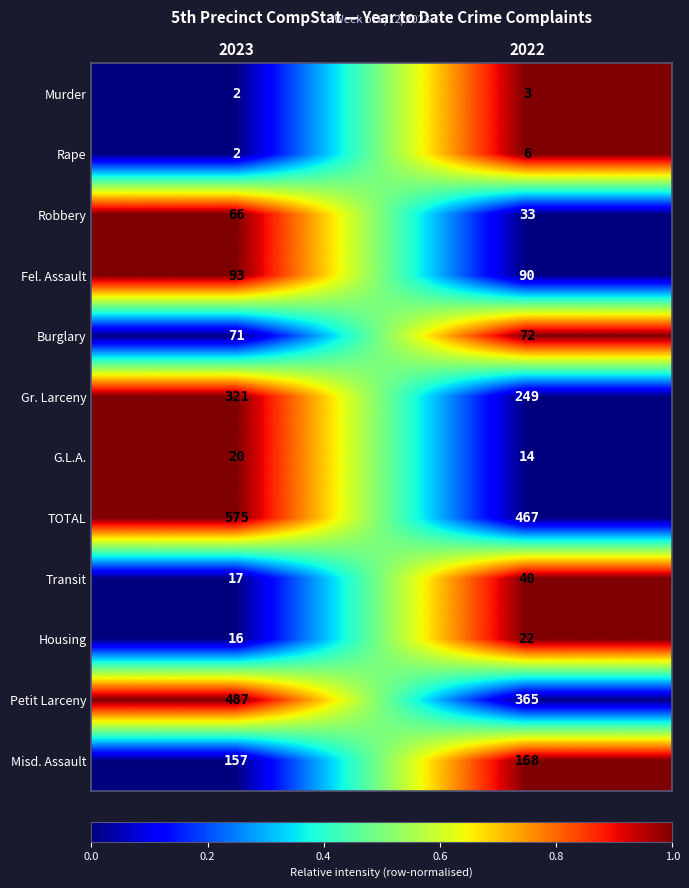

Reading left to right, what are all the values shown in this chart?

Murder: 2023=2	2022=3
Rape: 2023=2	2022=6
Robbery: 2023=66	2022=33
Fel. Assault: 2023=93	2022=90
Burglary: 2023=71	2022=72
Gr. Larceny: 2023=321	2022=249
G.L.A.: 2023=20	2022=14
TOTAL: 2023=575	2022=467
Transit: 2023=17	2022=40
Housing: 2023=16	2022=22
Petit Larceny: 2023=487	2022=365
Misd. Assault: 2023=157	2022=168